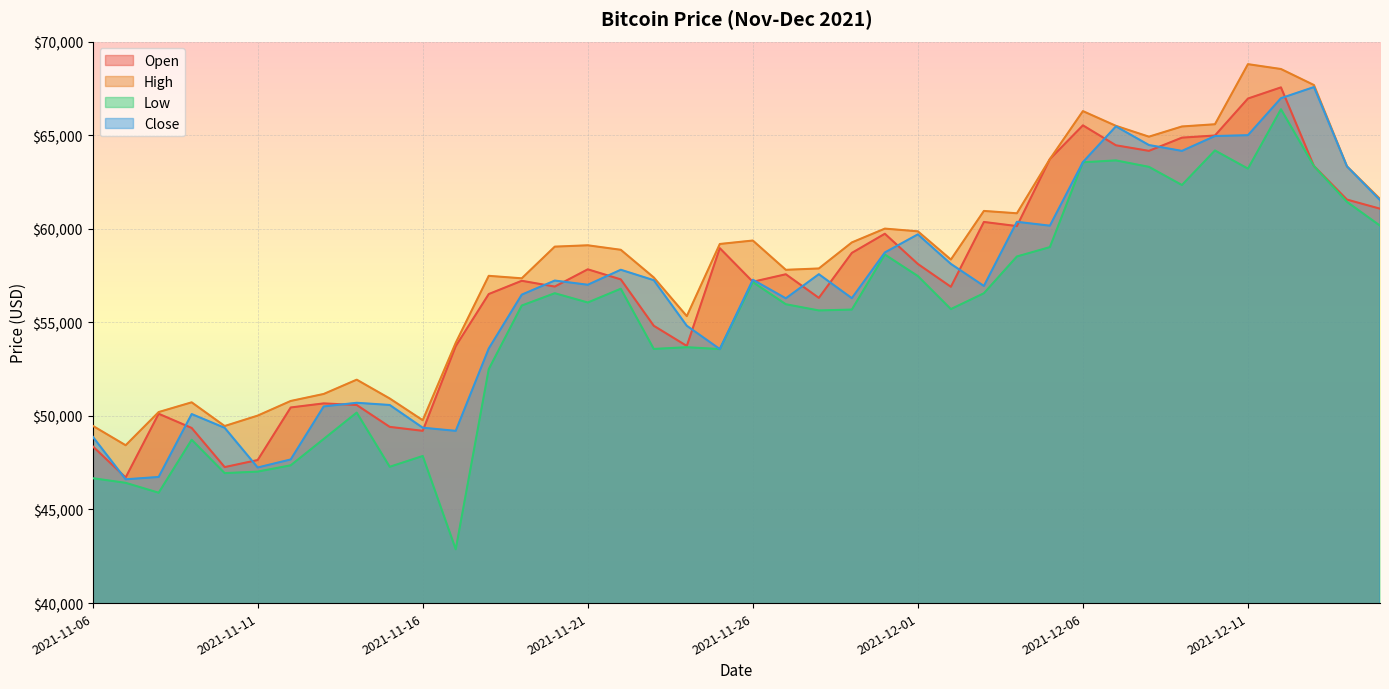

Which series changed the most between 2021-12-05 and 2021-12-11?

High